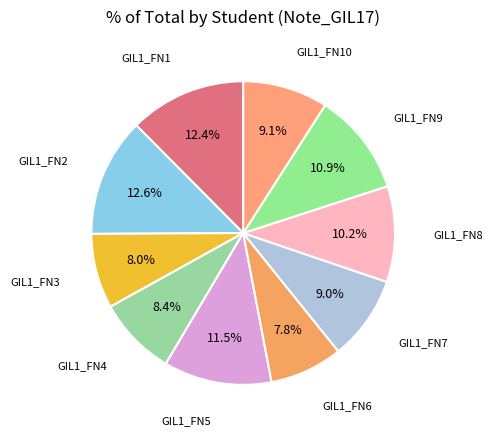

Is it true that GIL1_FN3 is 8% of the pie?

True